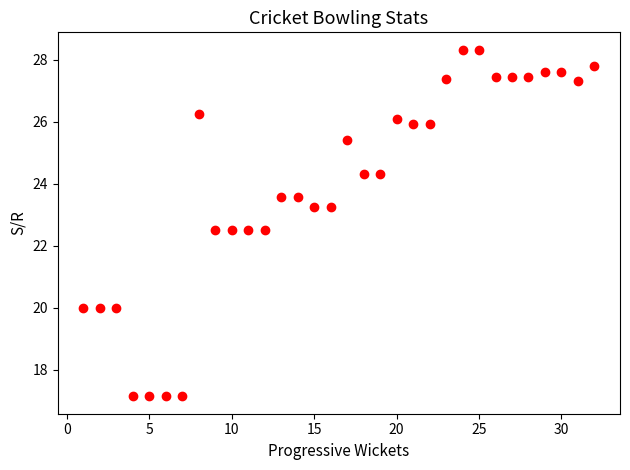

What is the range of Y values (max minus min)?

11.2